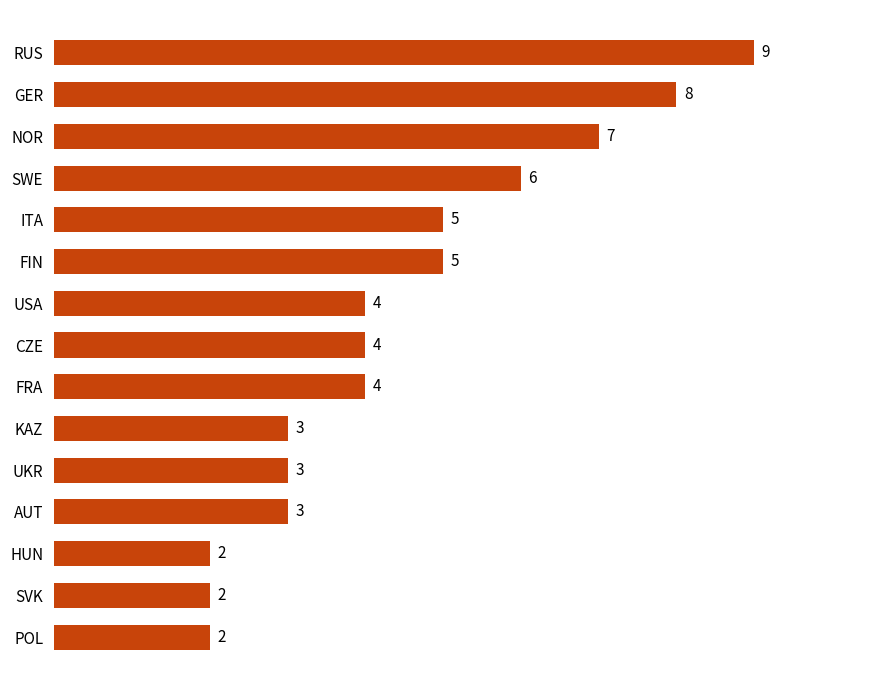

How many categories are shown in the chart?

15